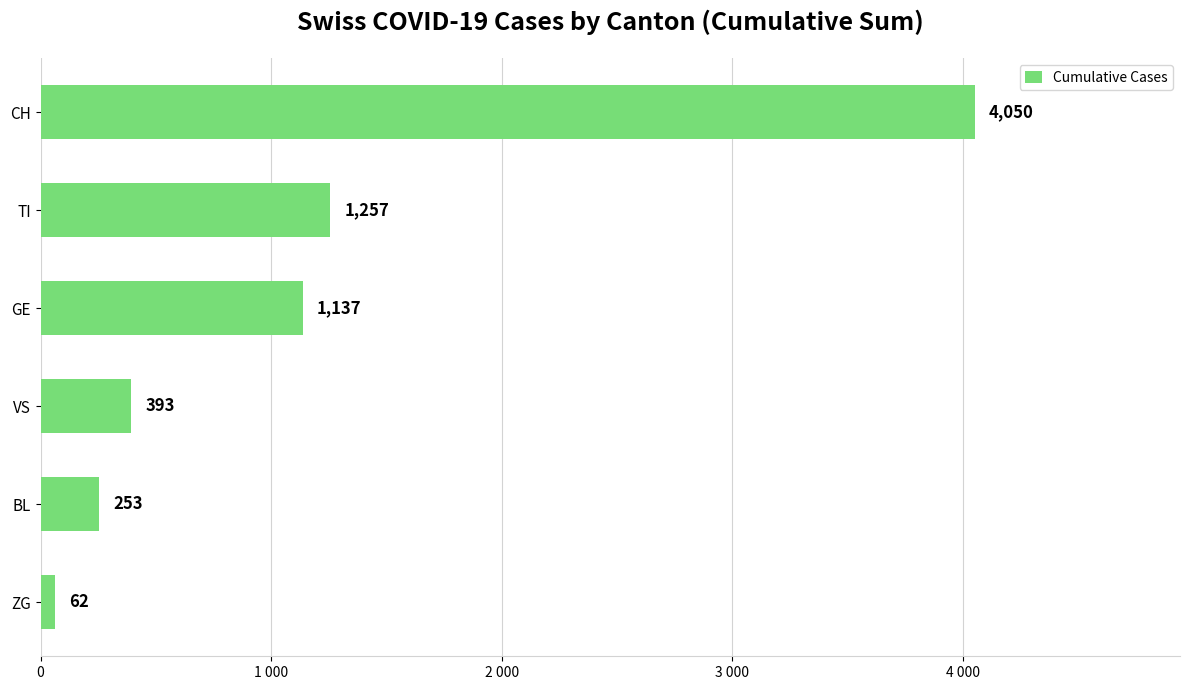

Are the bars horizontal?

Yes